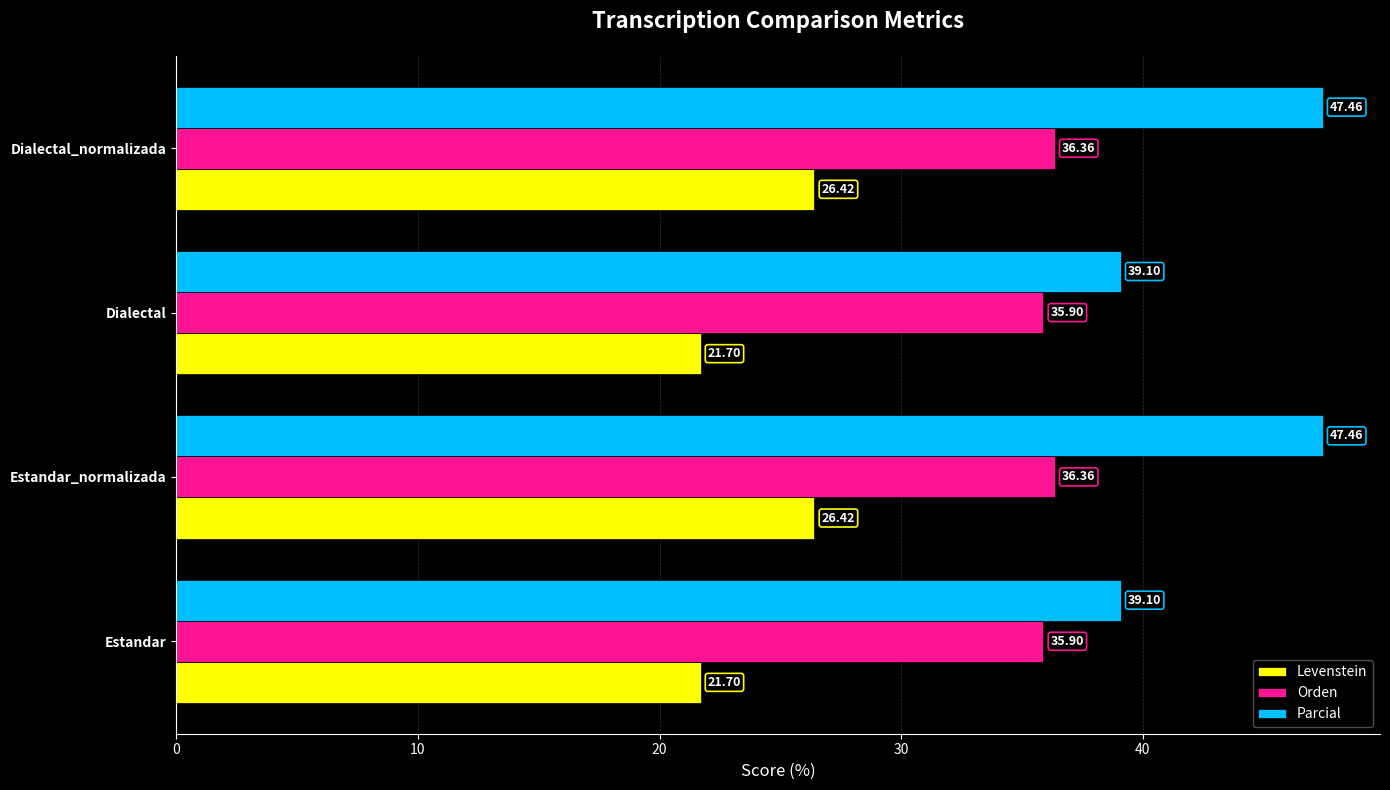

Rank the series by their maximum value, from highest to lowest.

Parcial, Orden, Levenstein